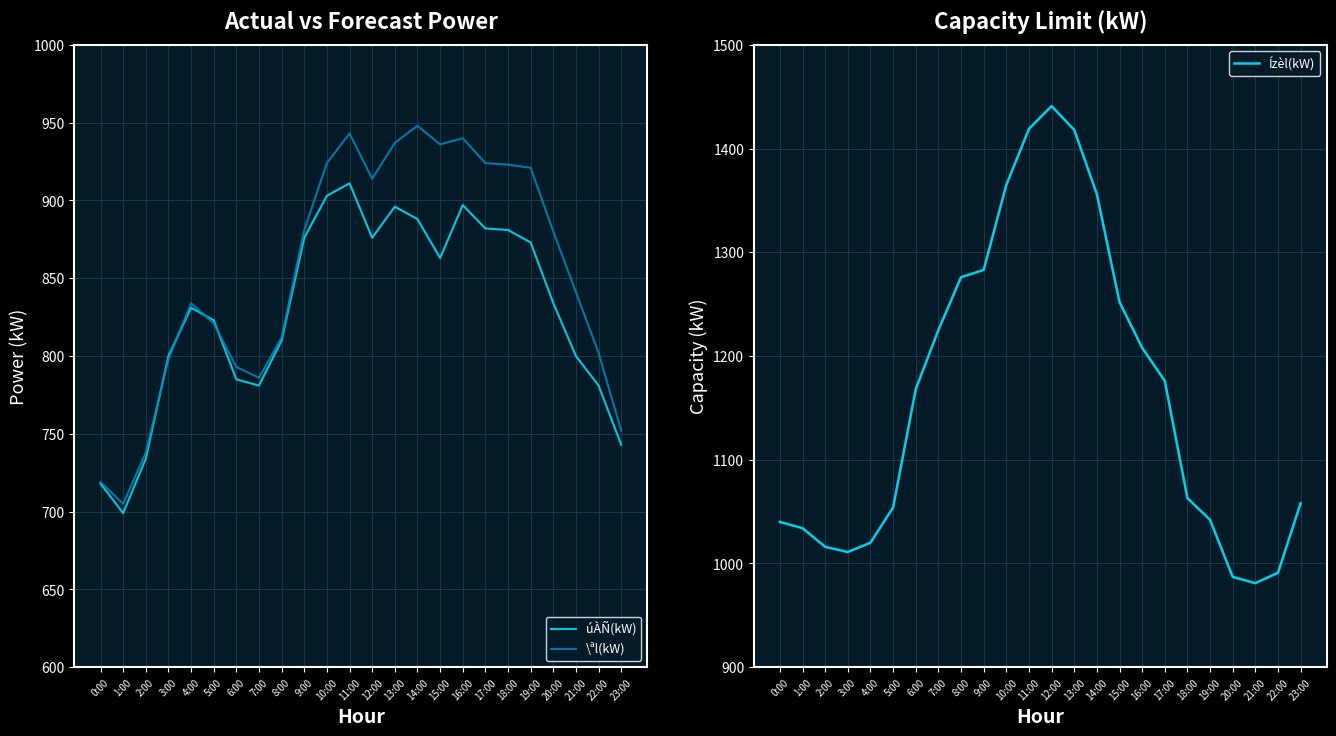

The value of úÀÑ(kW) at 6:00 is 425. True or false?

False